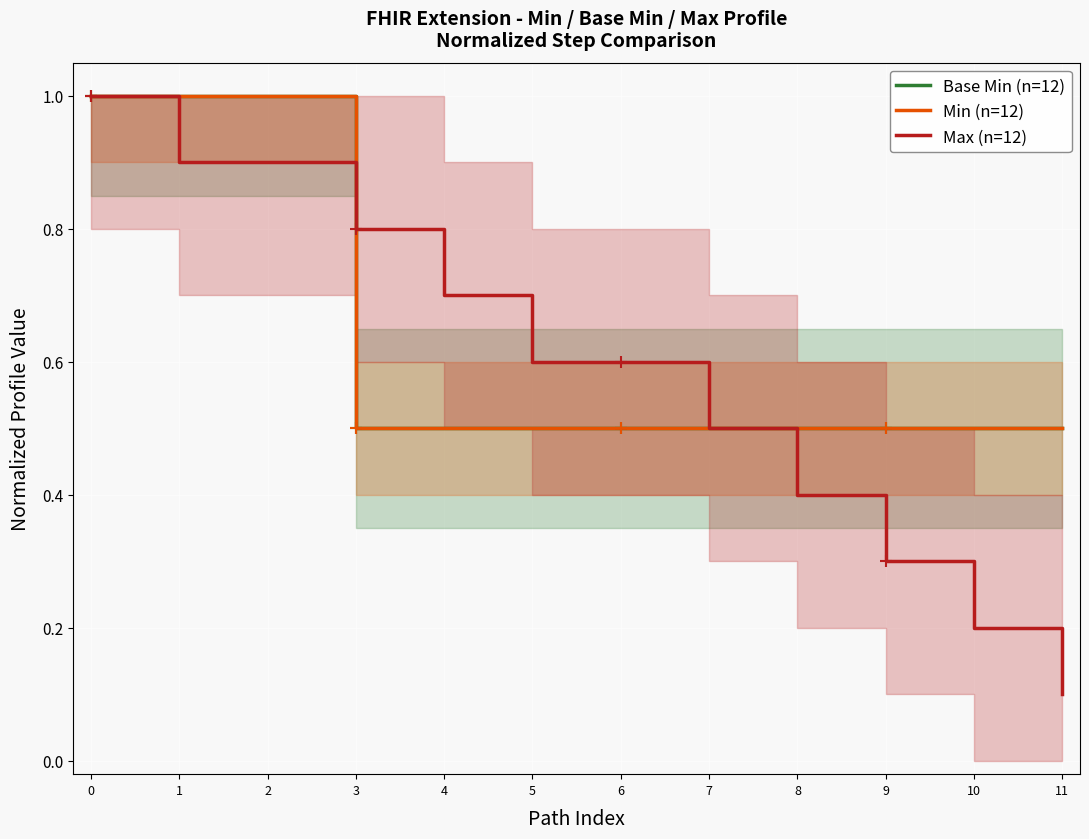

What is the sum of all Min (n=12) values?

7.5